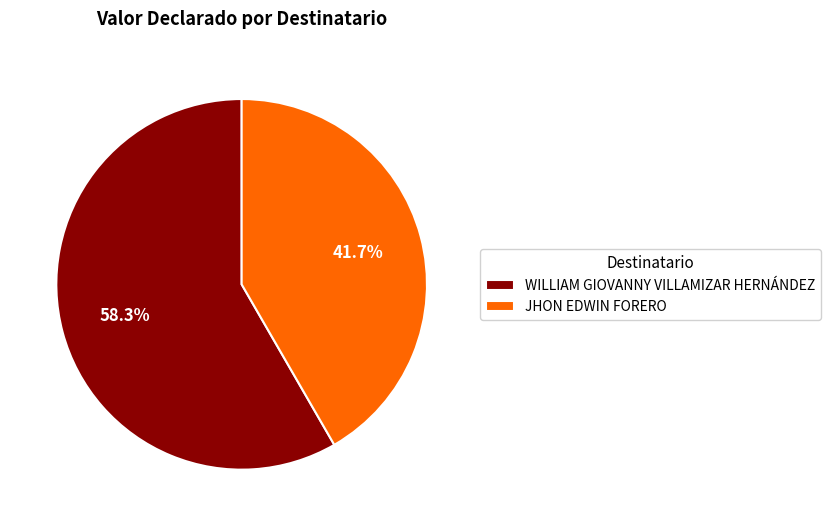

To the nearest percent, what is the average slice percentage?

50%